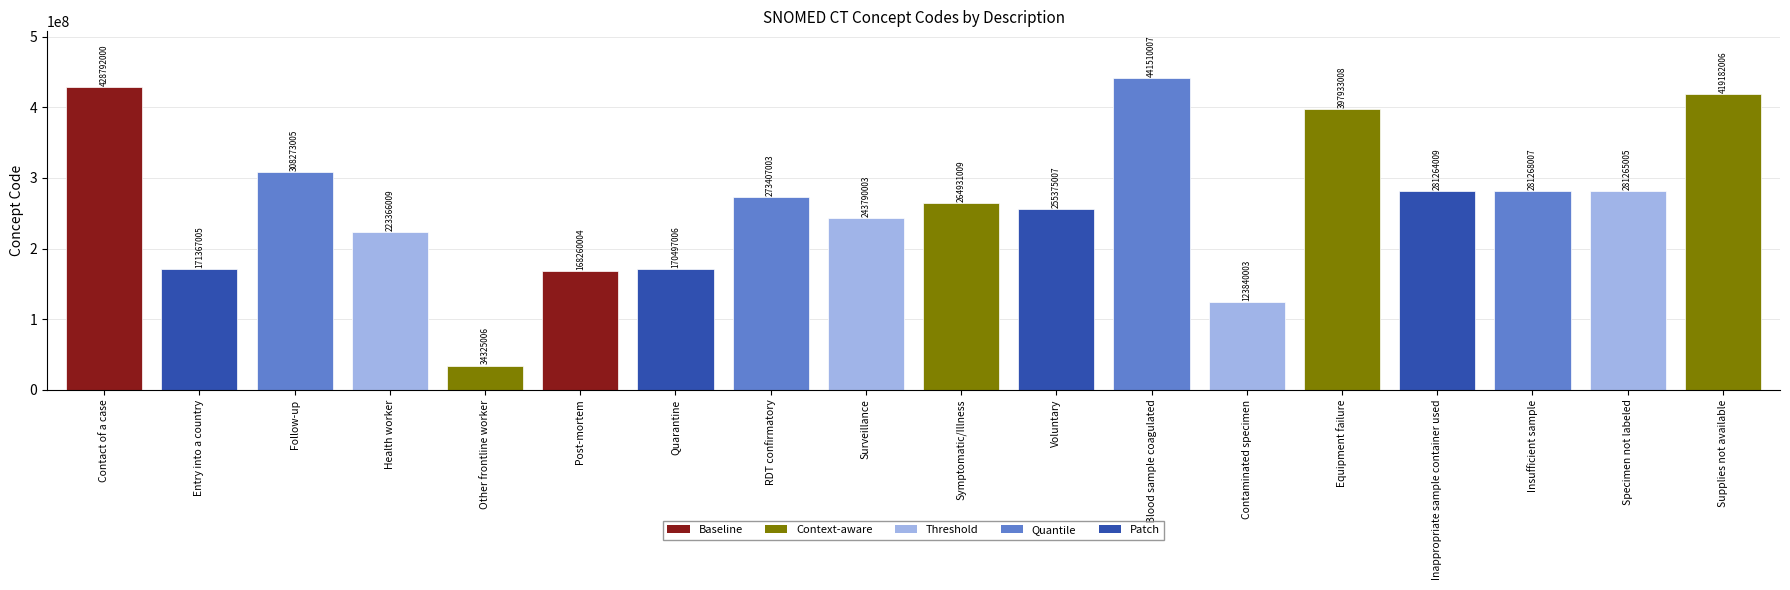

What is the approximate value at Surveillance, to the nearest 50?

243790000